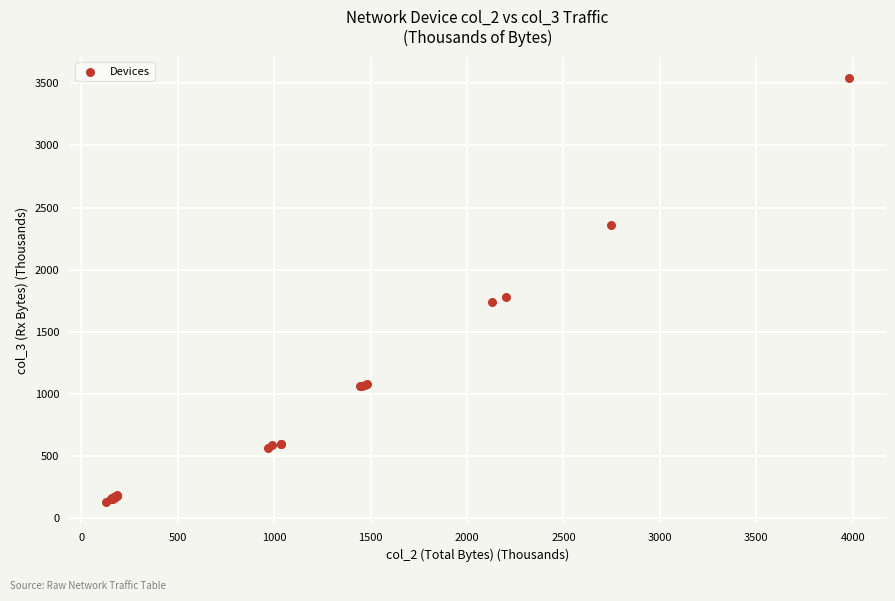

What Y value in the scatter plot is closest to 1836?

1778.5